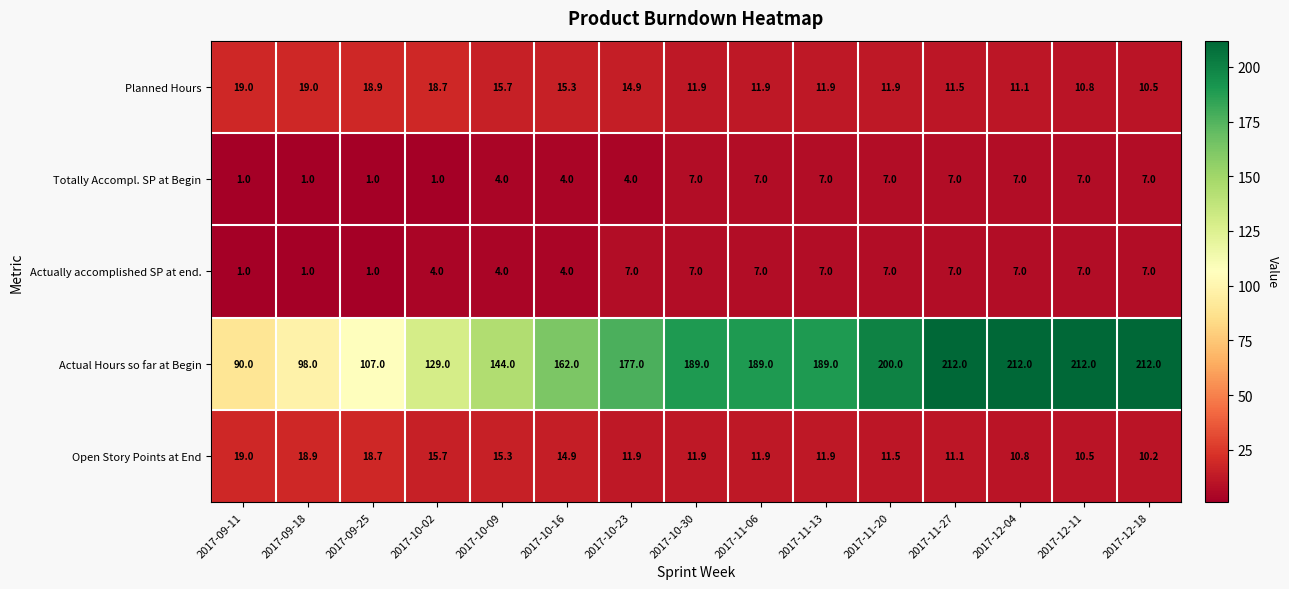

Which series changed the most between 2017-10-16 and 2017-12-11?

Actual Hours so far at Begin